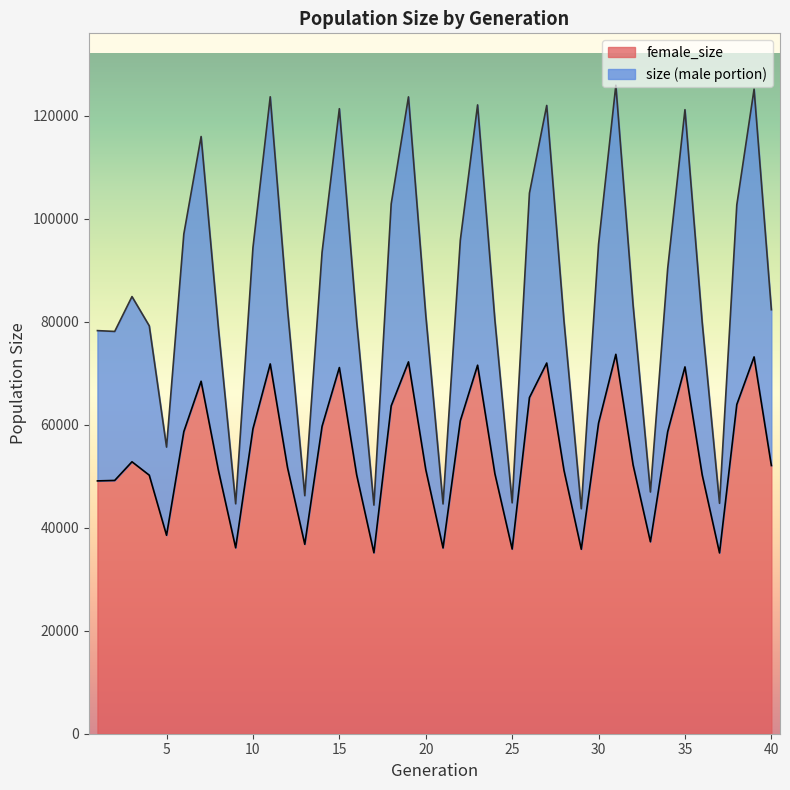

Is it true that size equals 131642 at 30?

False